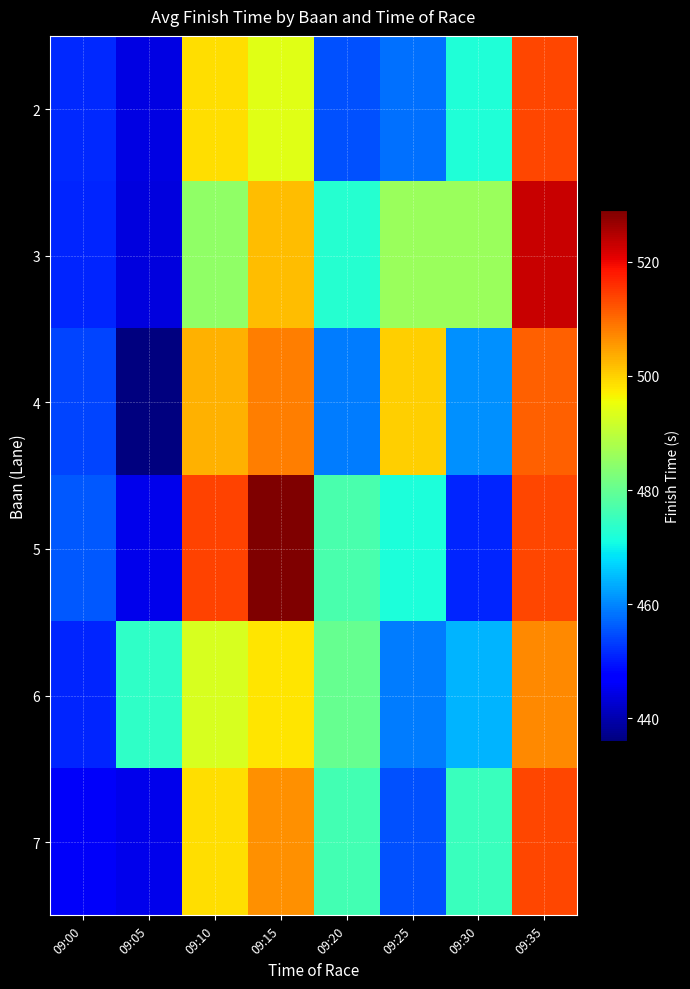

At how many categories does at least one series exceed 469?

7